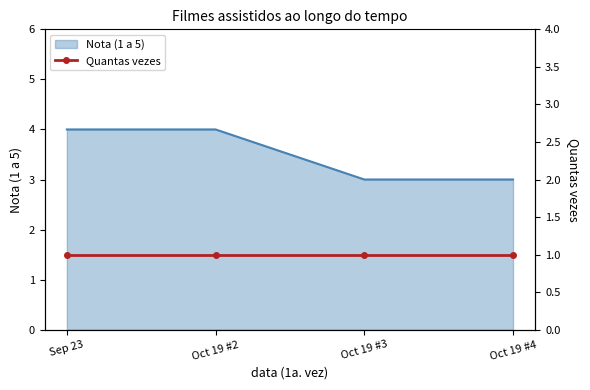

What is the lowest value of the Nota (1 a 5) series?

3